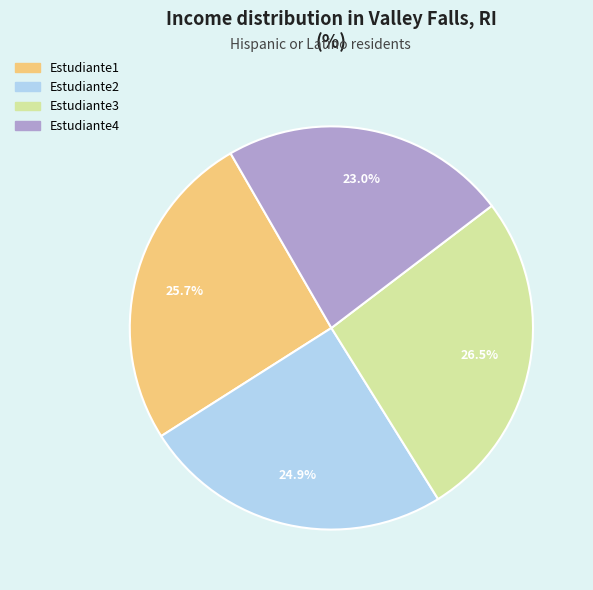

To the nearest percent, what portion does Estudiante1 represent?

26%